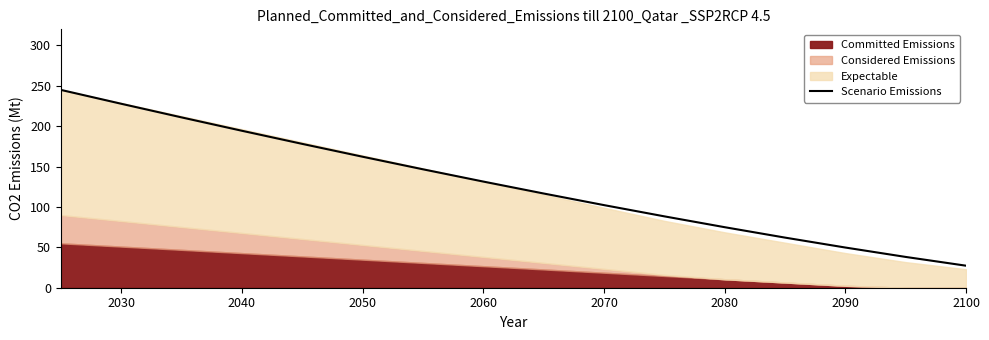

How many lines are shown in the chart?

1